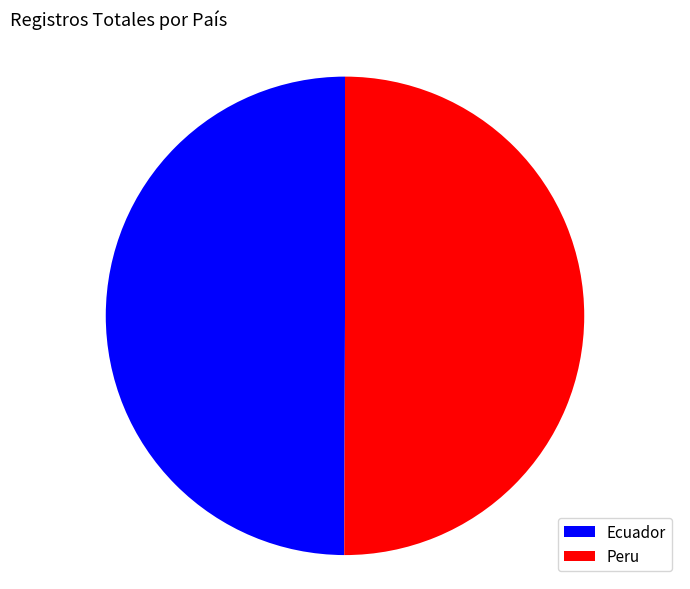

How many segments does this pie chart have?

2